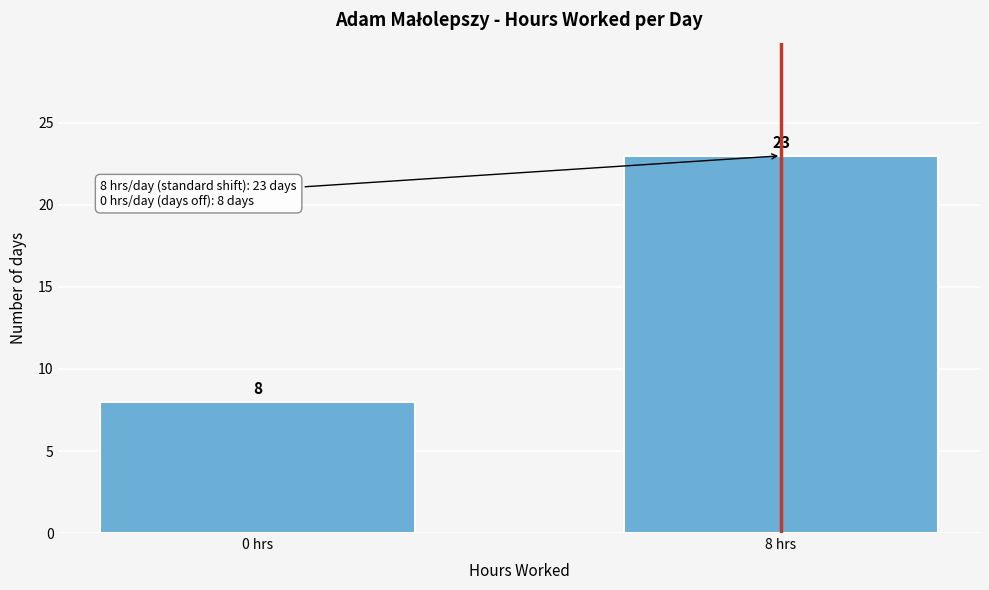

Reading left to right, extract all data points from this chart.

0 hrs=8	8 hrs=23